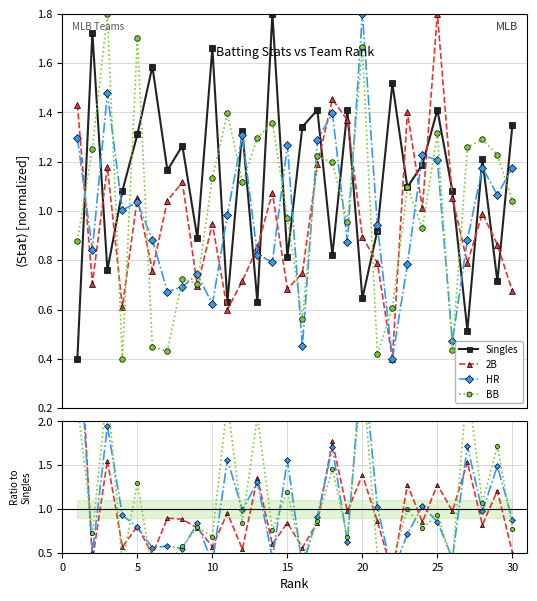

Reading left to right, list all the values displayed in this chart.

Singles: 0.4	1.7	0.8	1.1	1.3	1.6	1.2	1.3	0.9	1.7	0.6	1.3	0.6	1.8	0.8	1.3	1.4	0.8	1.4	0.6	0.9	1.5	1.1	1.2	1.4	1.1	0.5	1.2	0.7	1.3
2B: 3.6	0.4	1.6	0.6	0.8	0.5	0.9	0.9	0.8	0.6	1.0	0.5	1.4	0.6	0.8	0.6	0.8	1.8	1.0	1.4	0.9	0.3	1.3	0.9	1.3	1.0	1.5	0.8	1.2	0.5
HR: 3.2	0.5	1.9	0.9	0.8	0.6	0.6	0.5	0.8	0.4	1.6	1.0	1.3	0.4	1.6	0.3	0.9	1.7	0.6	2.8	1.0	0.3	0.7	1.0	0.9	0.4	1.7	1.0	1.5	0.9
BB: 2.2	0.7	2.4	0.4	1.3	0.3	0.4	0.6	0.8	0.7	2.2	0.8	2.1	0.8	1.2	0.4	0.9	1.5	0.7	2.6	0.5	0.4	1.0	0.8	0.9	0.4	2.4	1.1	1.7	0.8